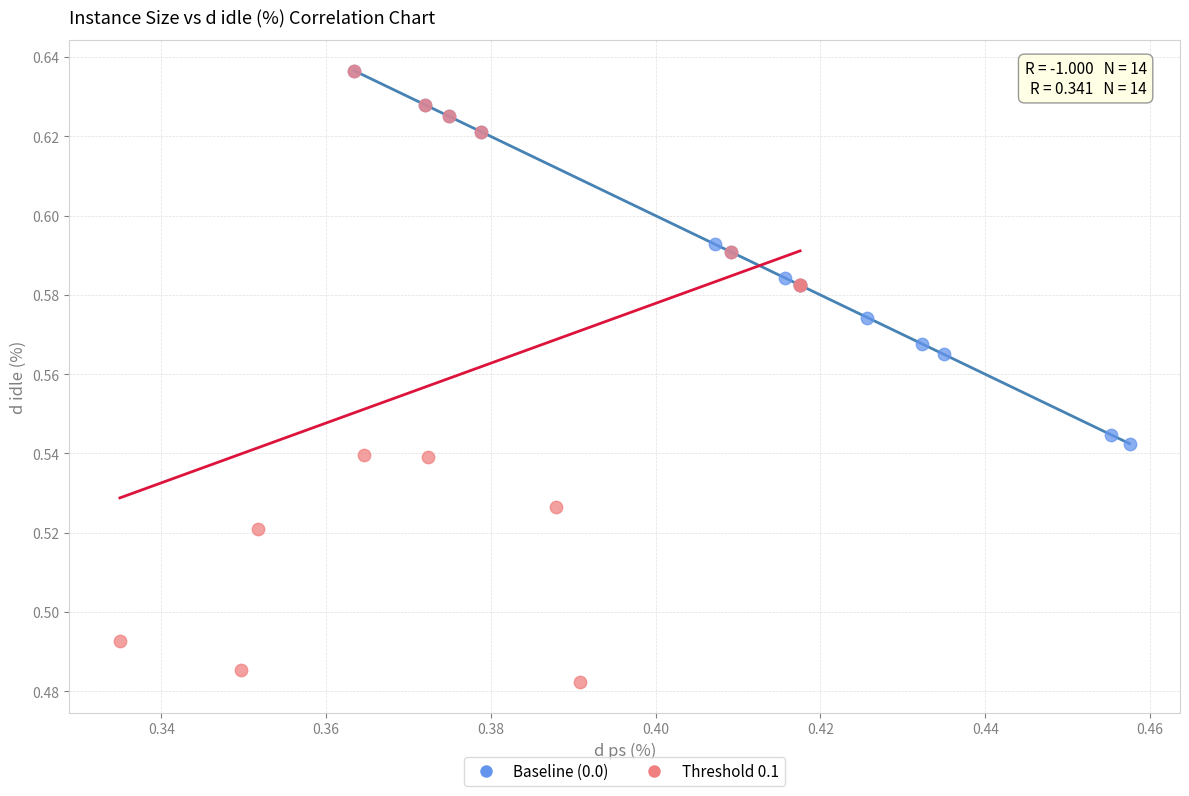

What are all the series names shown in the legend?

Baseline (0.0), Threshold 0.1